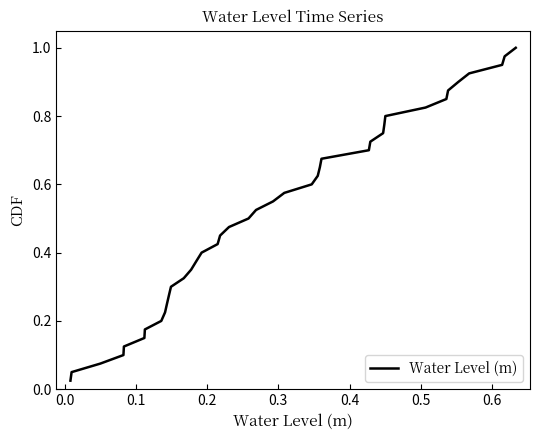

Does the chart have visible grid lines?

No